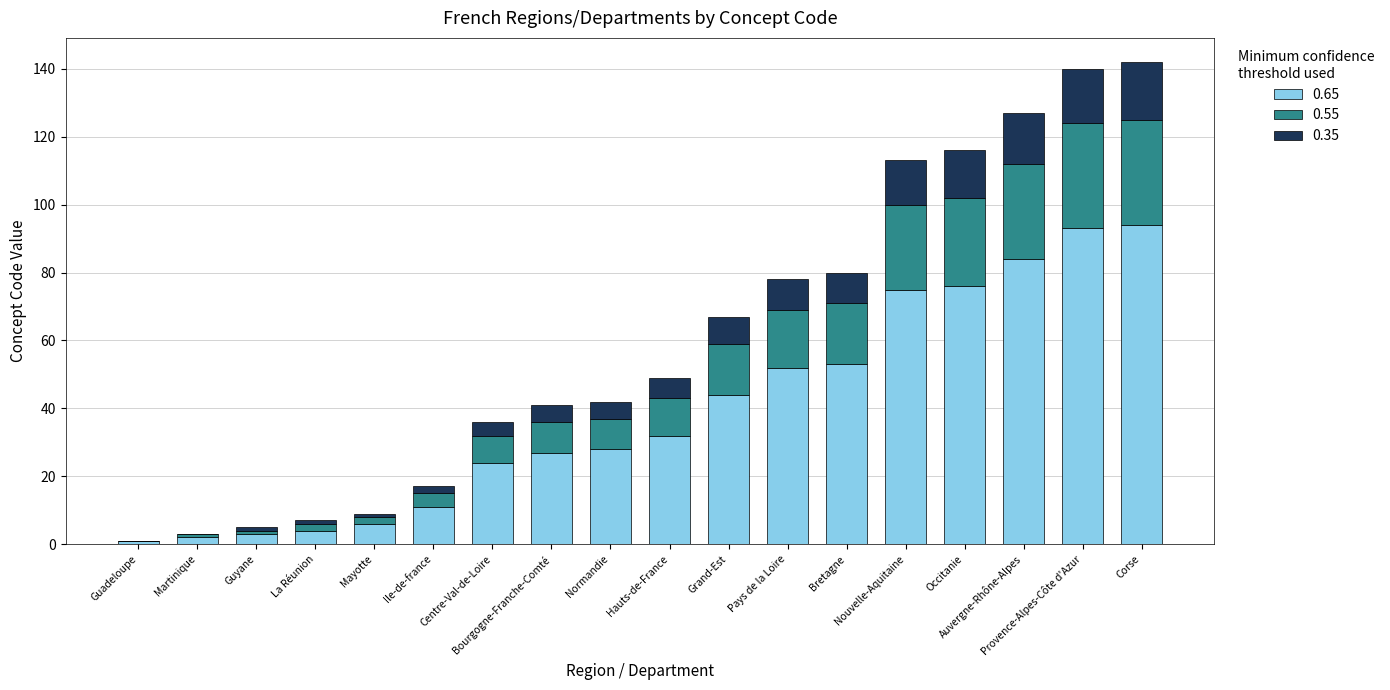

Where does the 0.55 series first go above 11?

Grand-Est